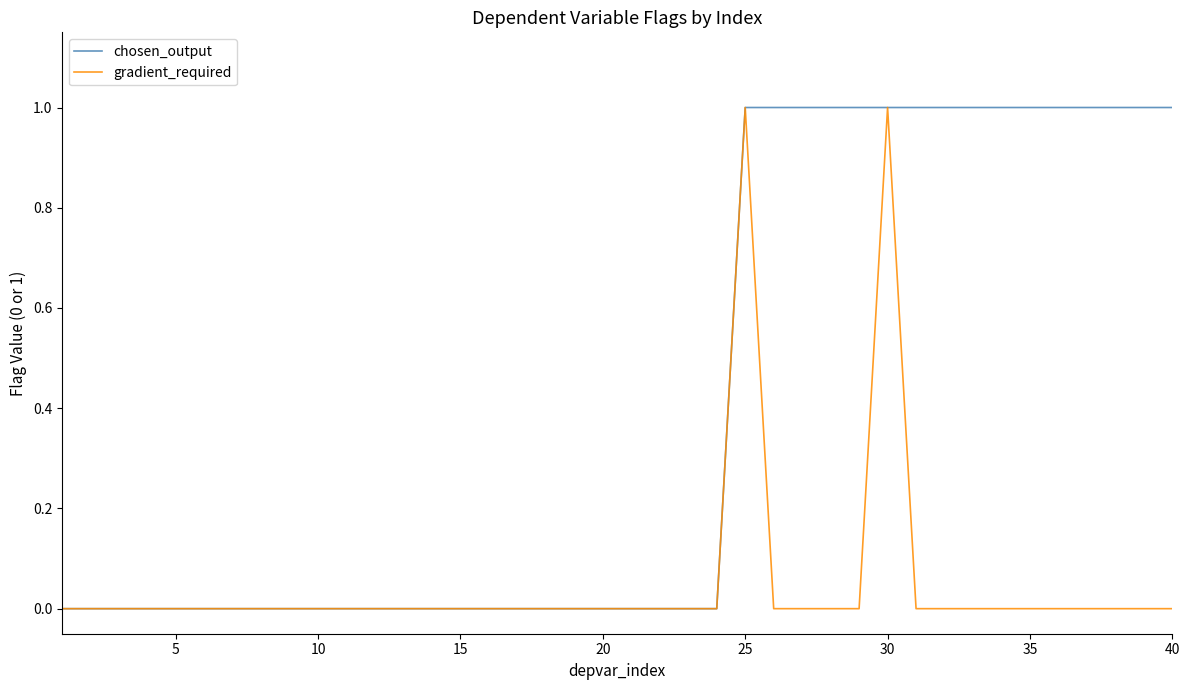

Rank the series by their average value, from highest to lowest.

chosen_output, gradient_required